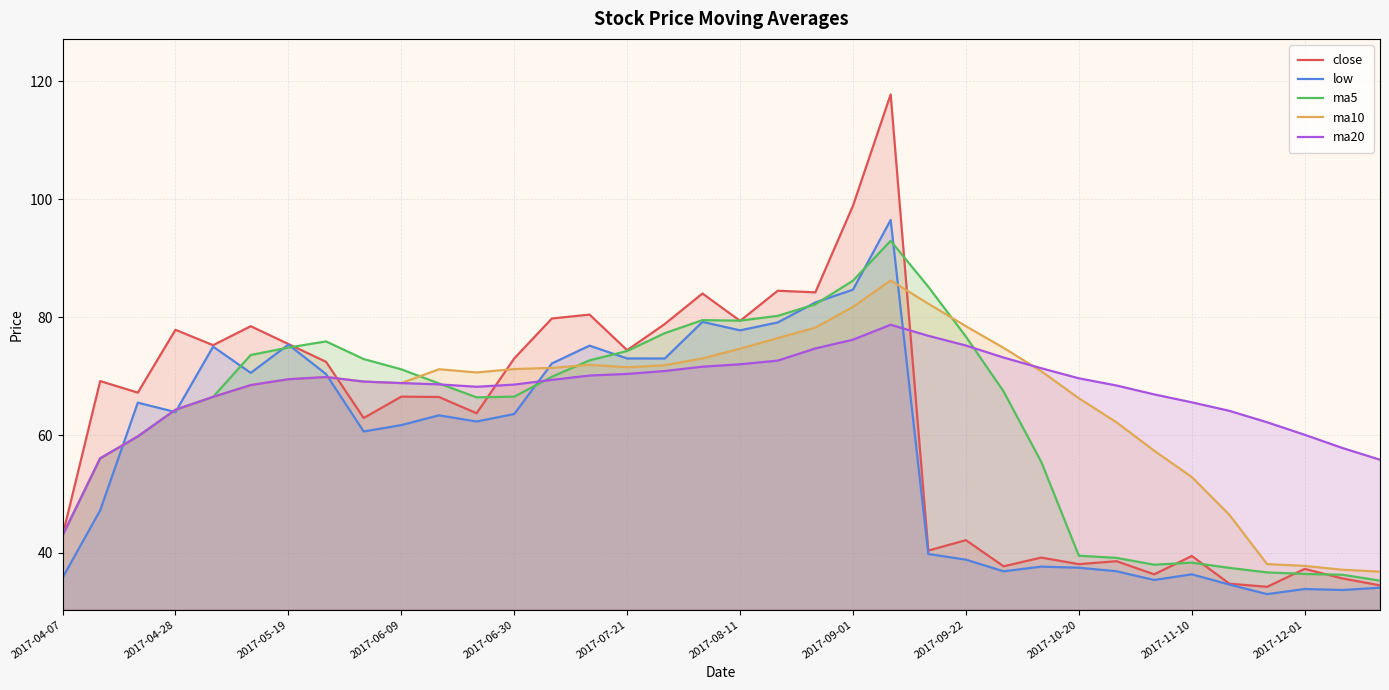

How many interior local peaks does the close series have?

13